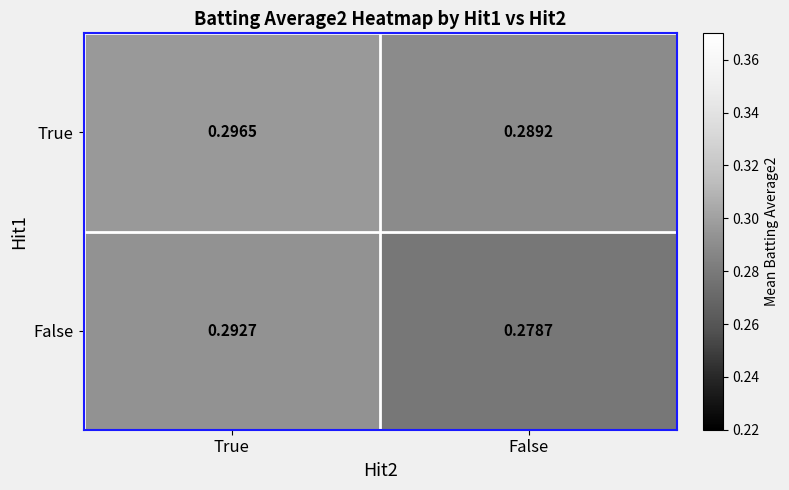

List the series in order of their peak value, highest first.

True, False